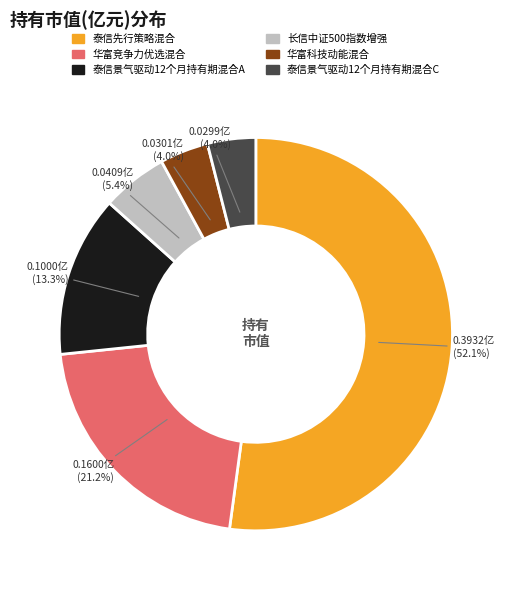

What is the total percentage of 华富科技动能混合 and 华富竞争力优选混合?

25.2%